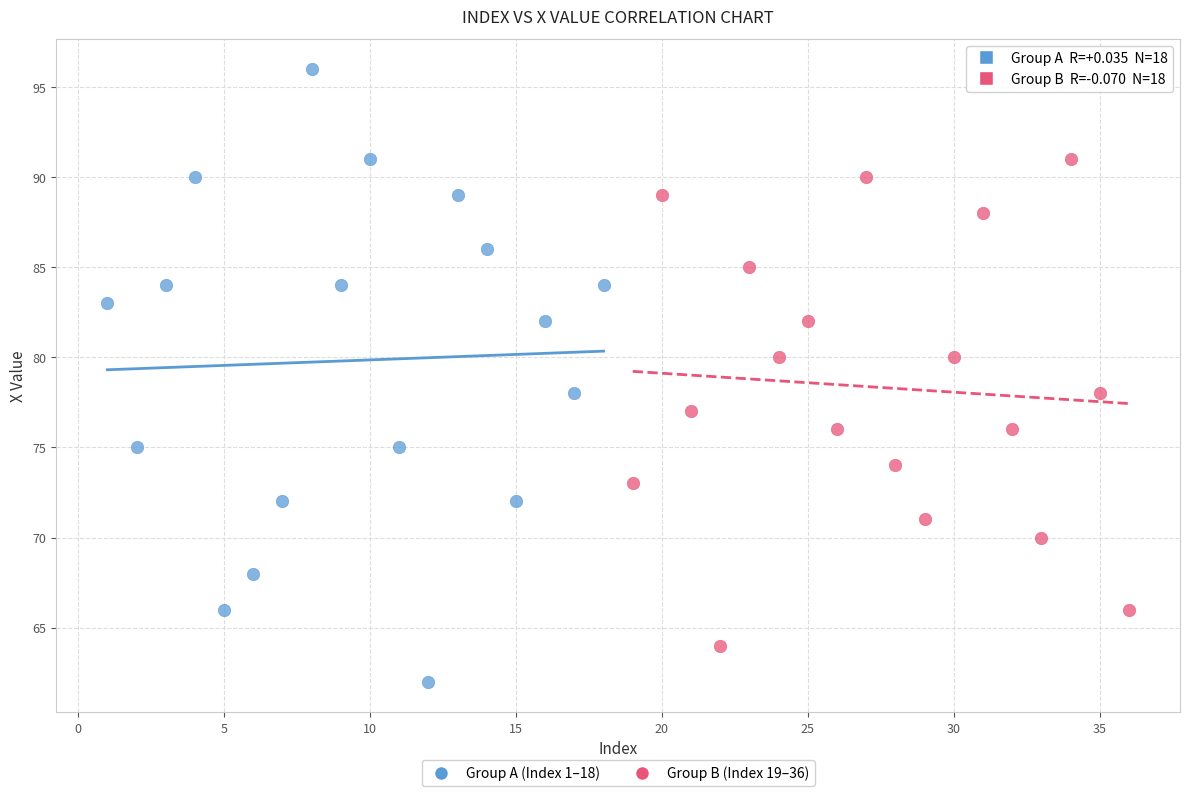

Which series has the widest spread of Y values?

Group A (Index 1–18)